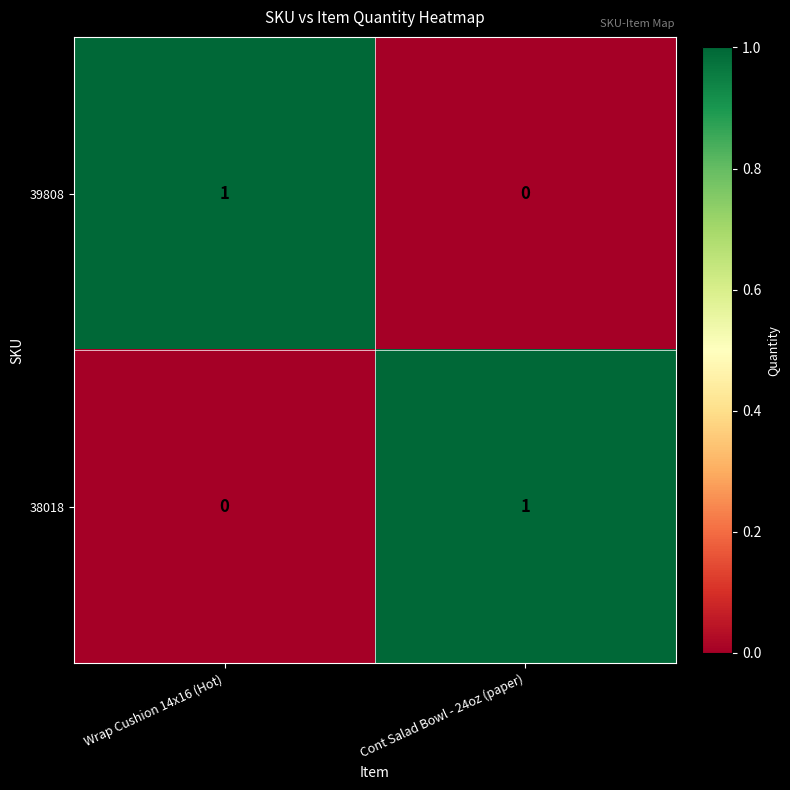

Which category has the highest value in the 38018 series?

Cont Salad Bowl - 24oz (paper)